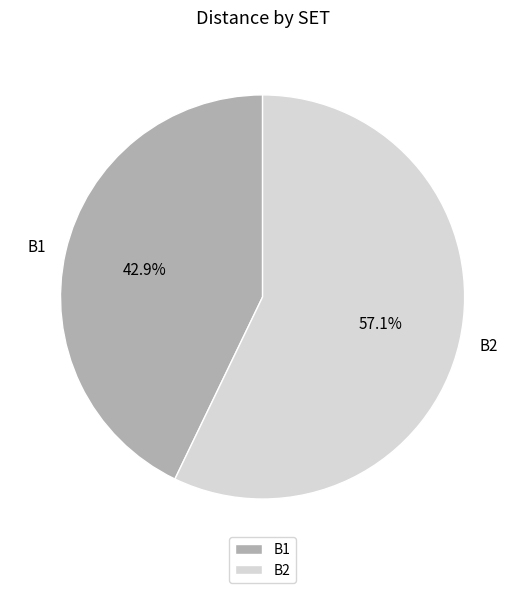

Is it true that B1 is 48% of the pie?

False